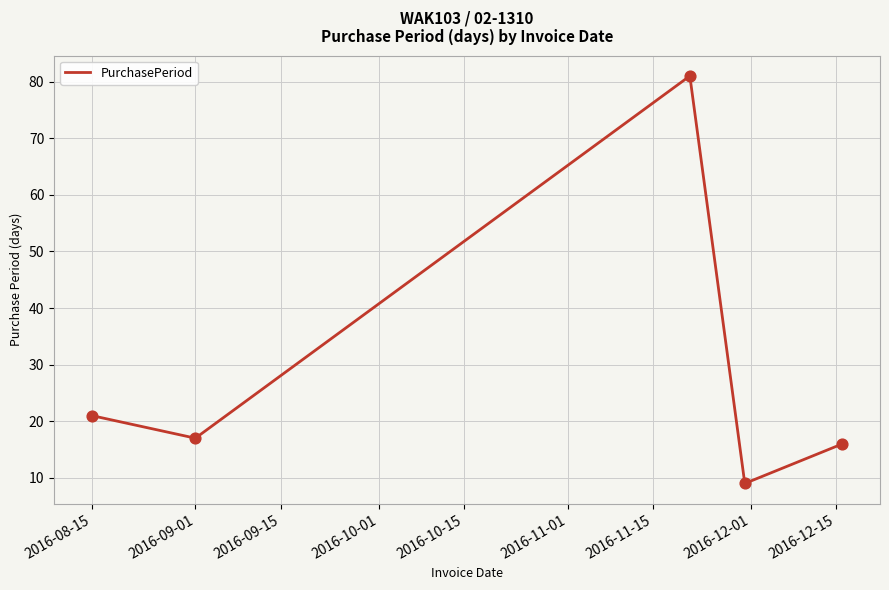

What is the greatest value displayed?

81